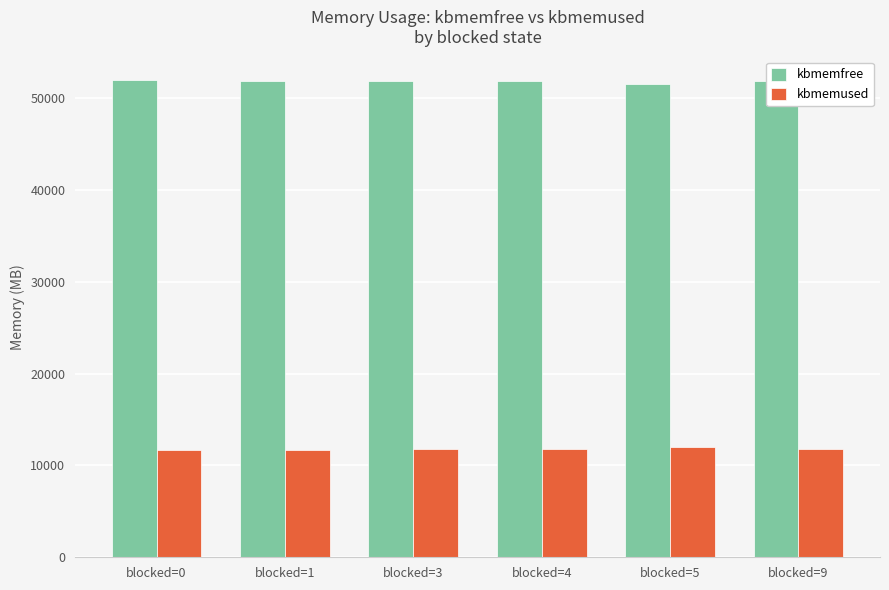

What is the spread (max minus min) of values at blocked=5?

39522.8